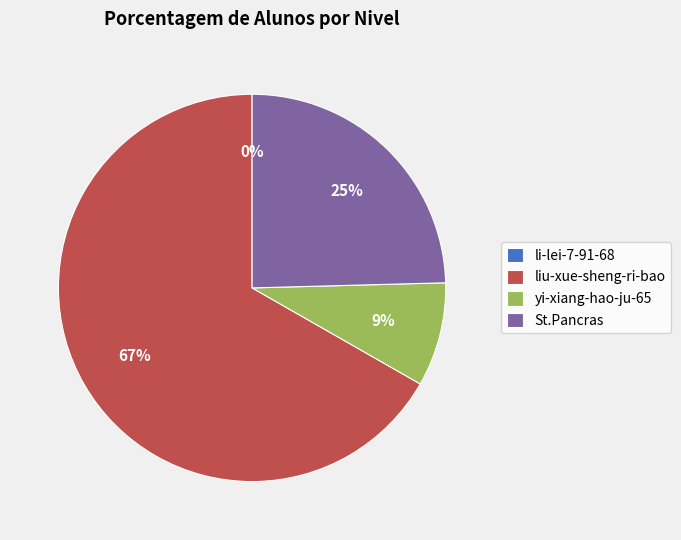

Is the sum of yi-xiang-hao-ju-65 and liu-xue-sheng-ri-bao greater than half?

Yes